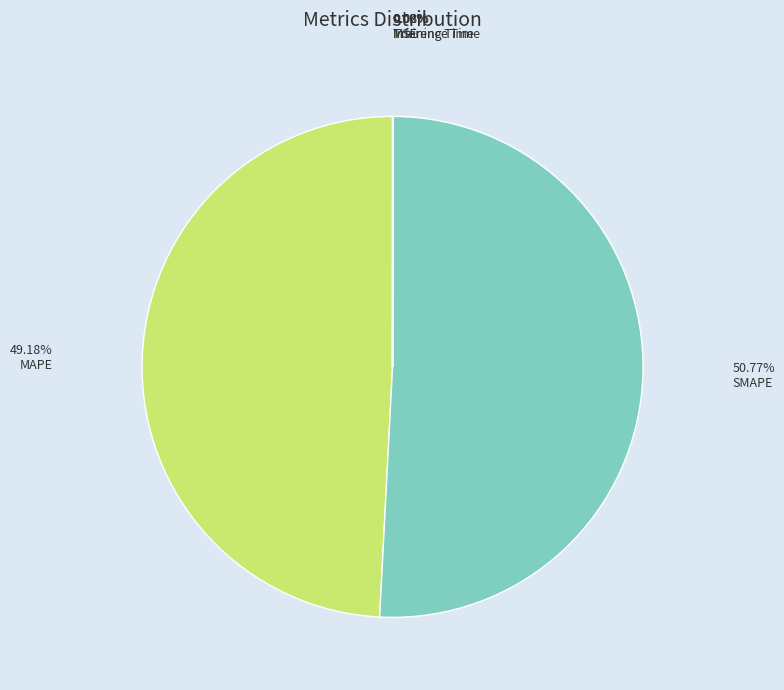

Does any single category account for the majority?

Yes